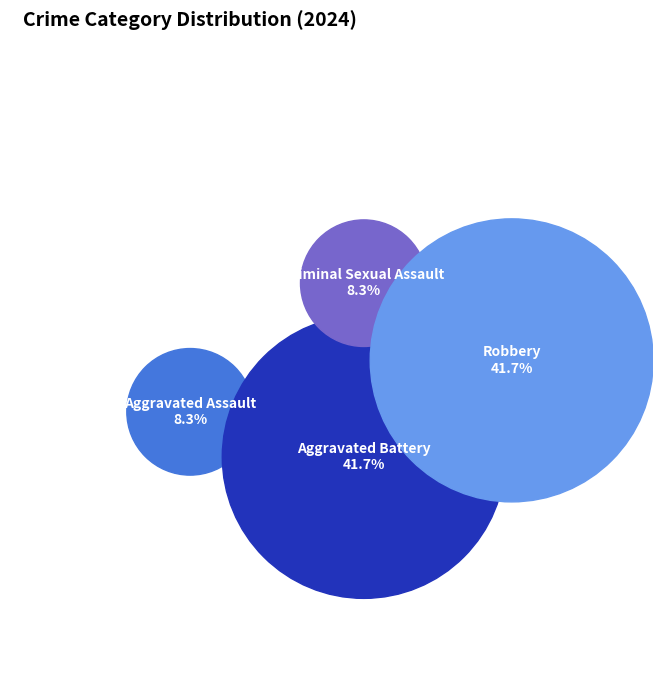

Is there a majority slice in this chart?

No